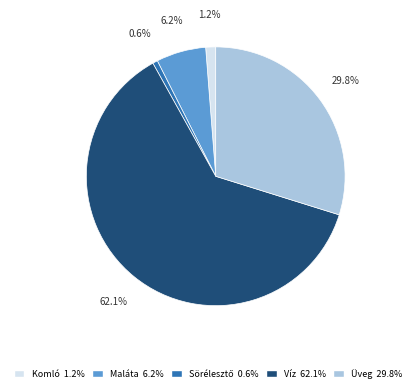

Does Víz 62.1% represent more than half of the total?

Yes